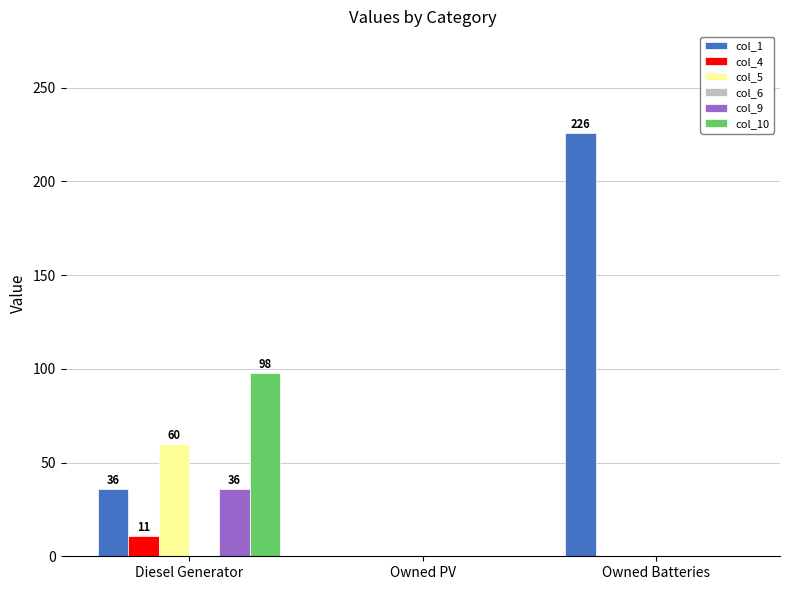

What is the total value across all series at Diesel Generator?

241